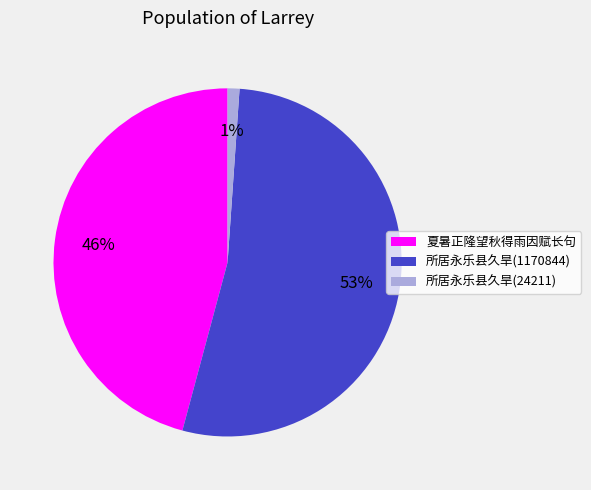

To the nearest percent, what is the average slice percentage?

33%